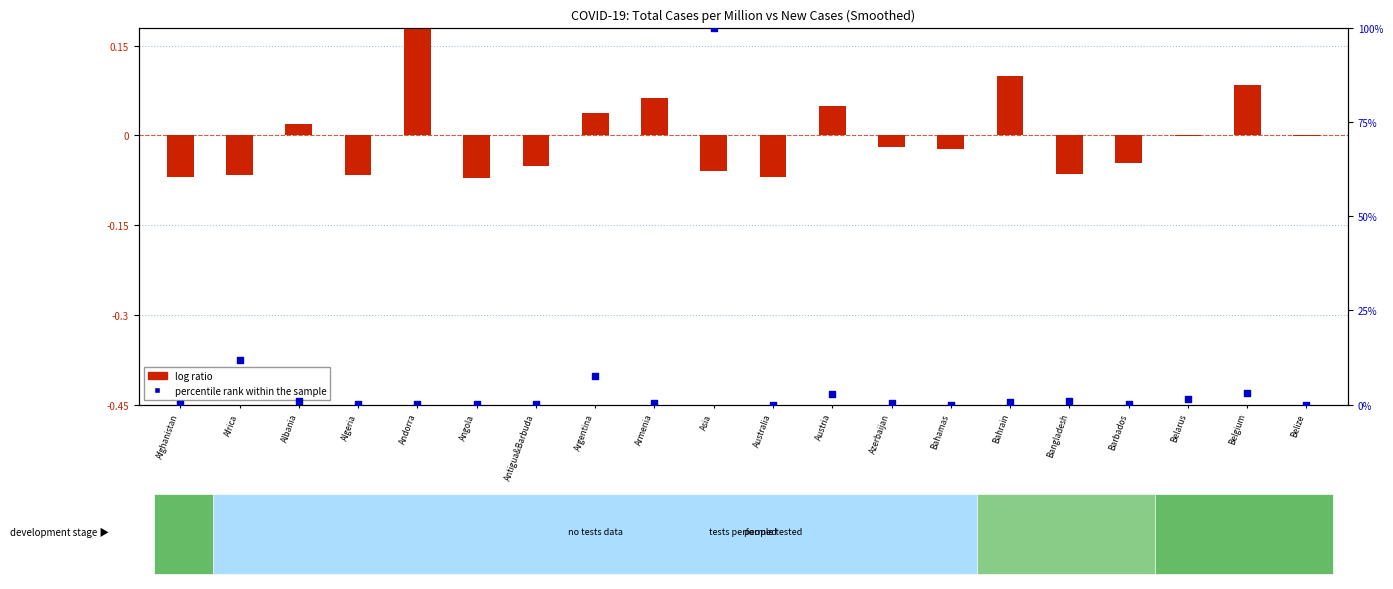

Which series has the widest spread of Y values?

percentile rank within the sample